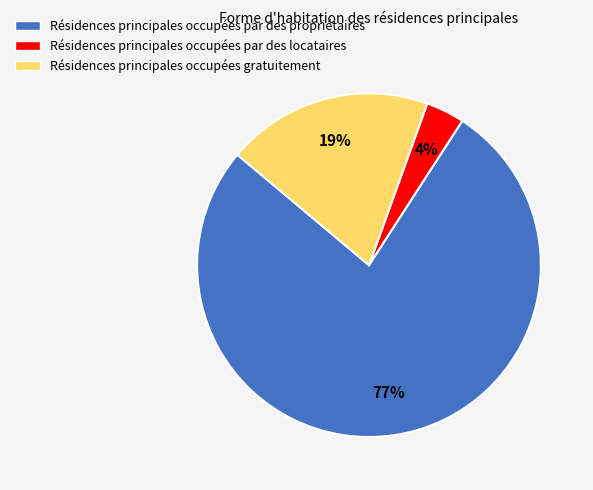

Which slice represents more than half of the pie?

Résidences principales occupées par des propriétaires